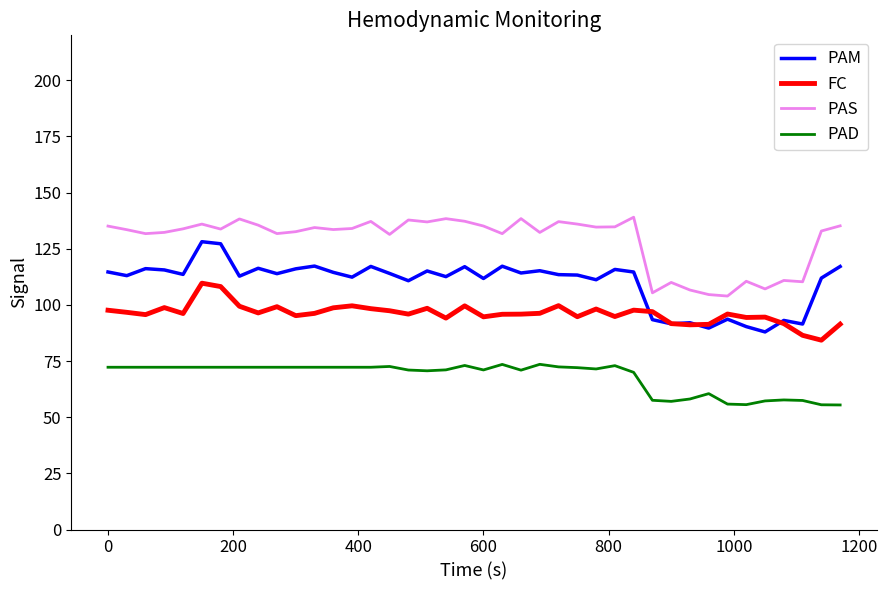

Rank the series by their average value, from lowest to highest.

PAD, FC, PAM, PAS